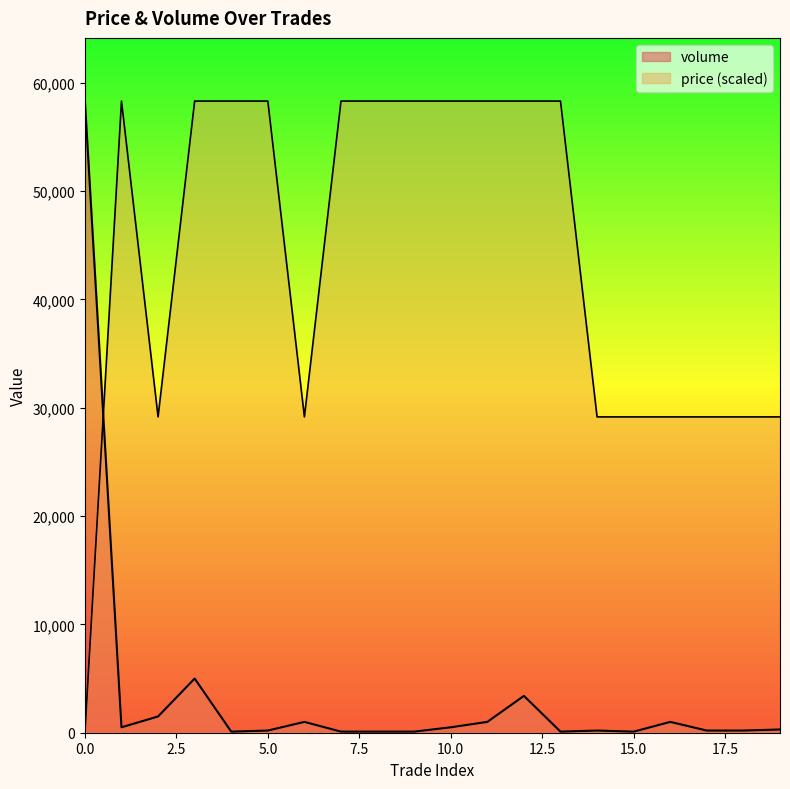

List the labels in order of volume value, smallest first.

4, 7, 8, 9, 13, 15, 5, 14, 17, 18, 19, 1, 10, 6, 11, 16, 2, 12, 3, 0